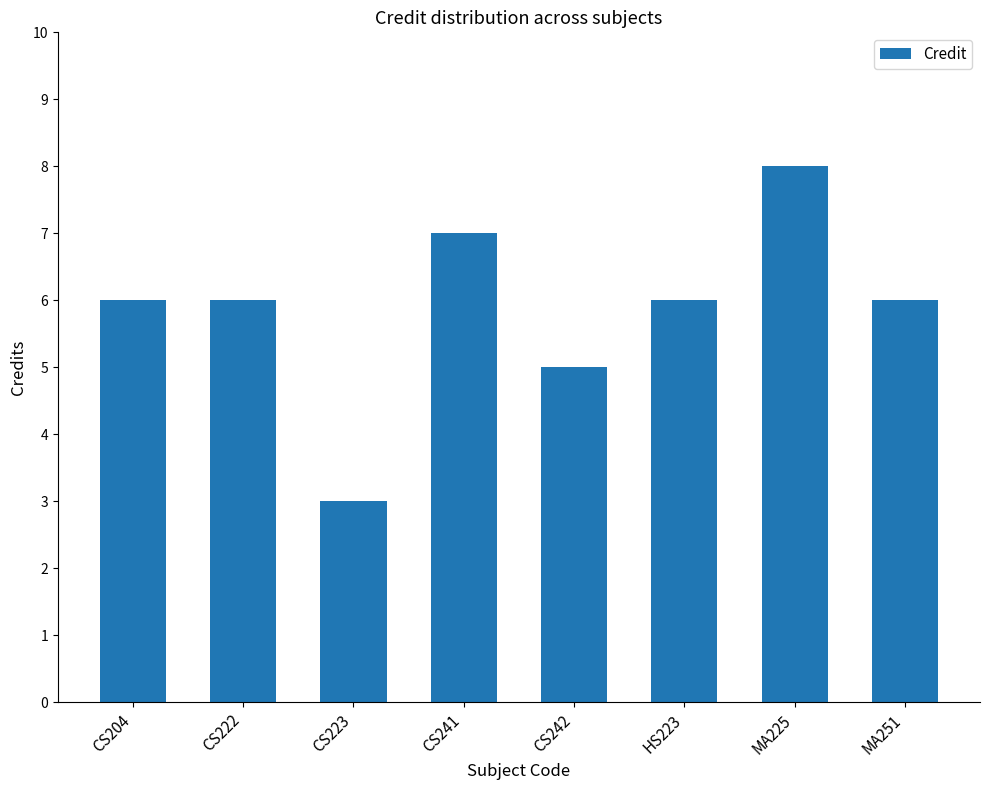

The value at CS204 is 6. True or false?

True